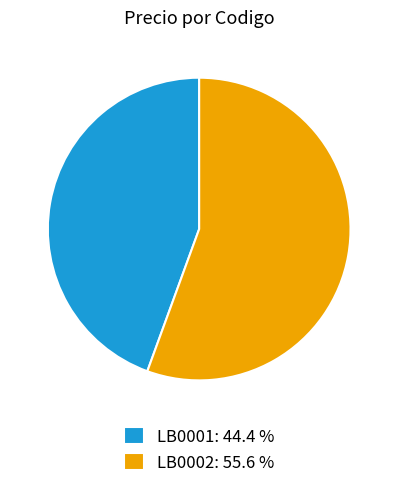

Which slice is the largest?

LB0002